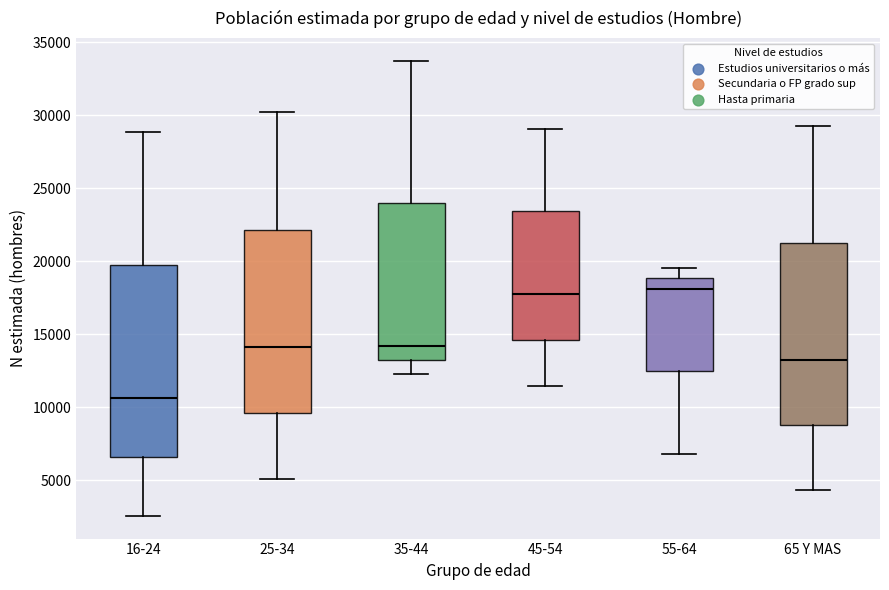

Which box has the lowest median line?

16-24